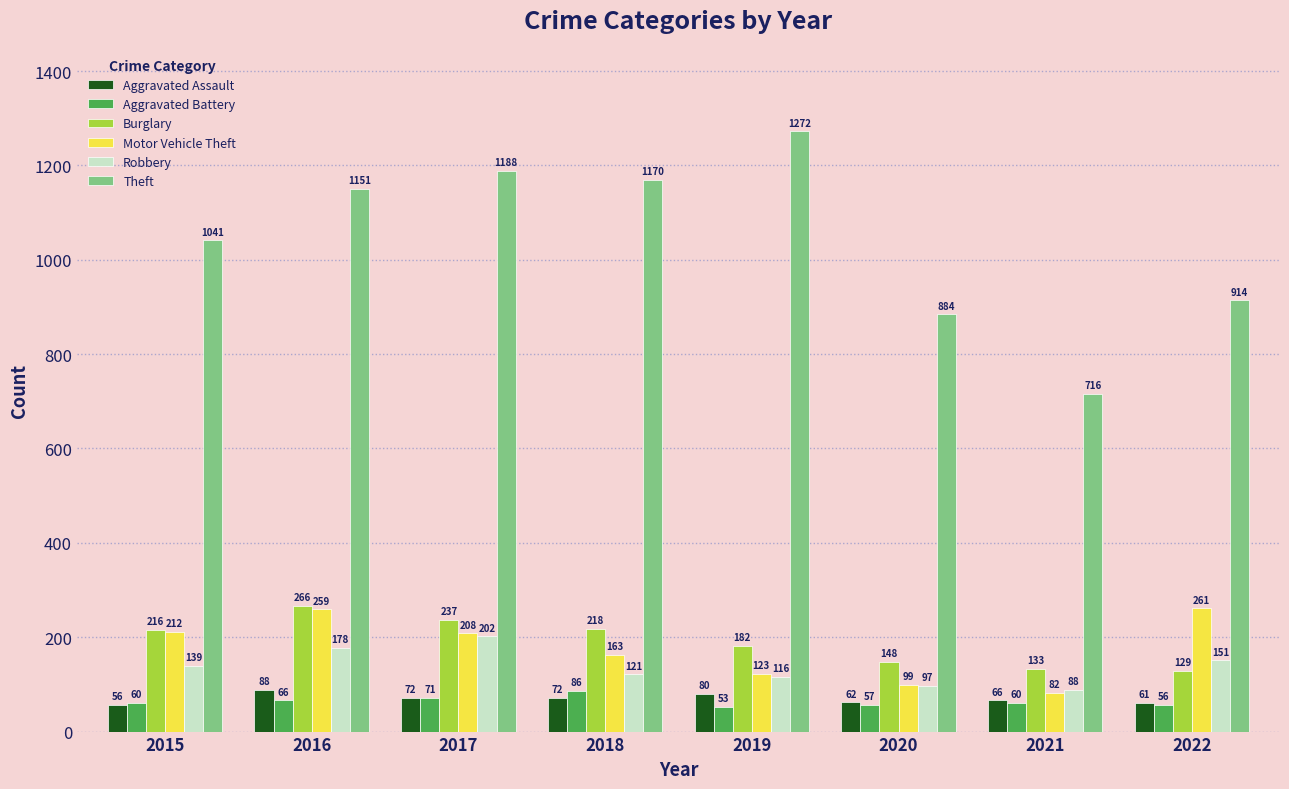

At which category is the sum across all series the highest?

2016